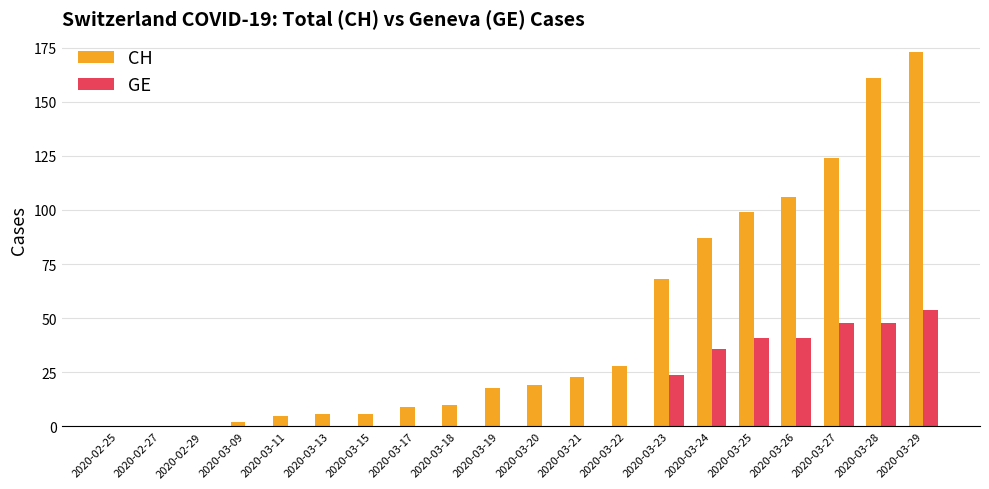

Does the chart contain stacked bars?

No